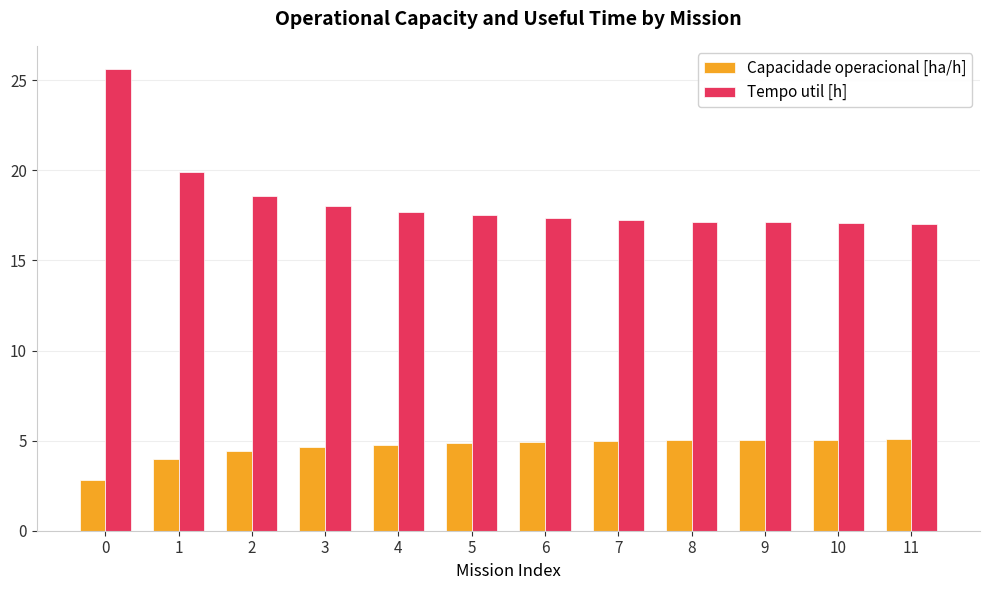

Which series has the widest spread of values?

Tempo util [h]